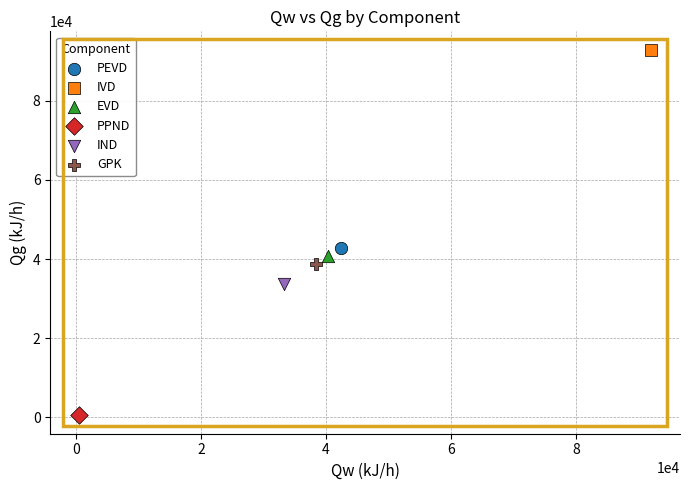

Which series contains the lowest Y value?

PPND